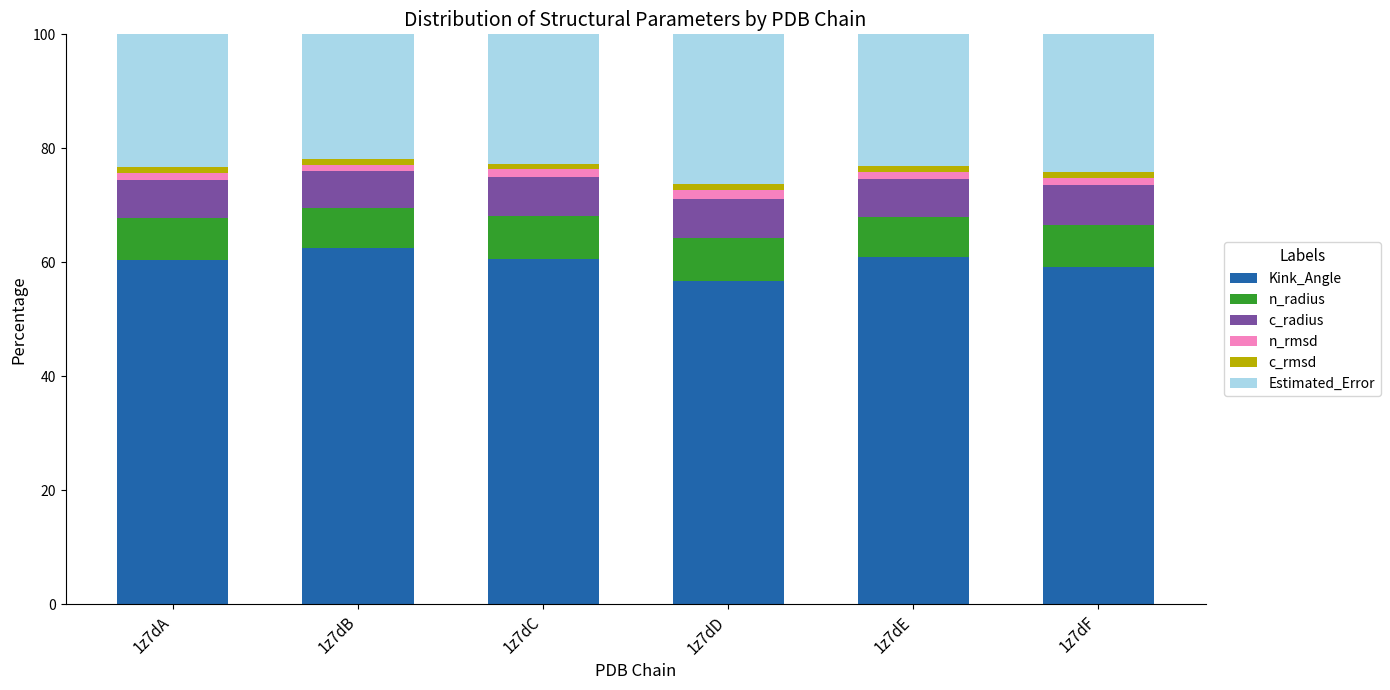

What is the maximum value for Kink_Angle?

62.5